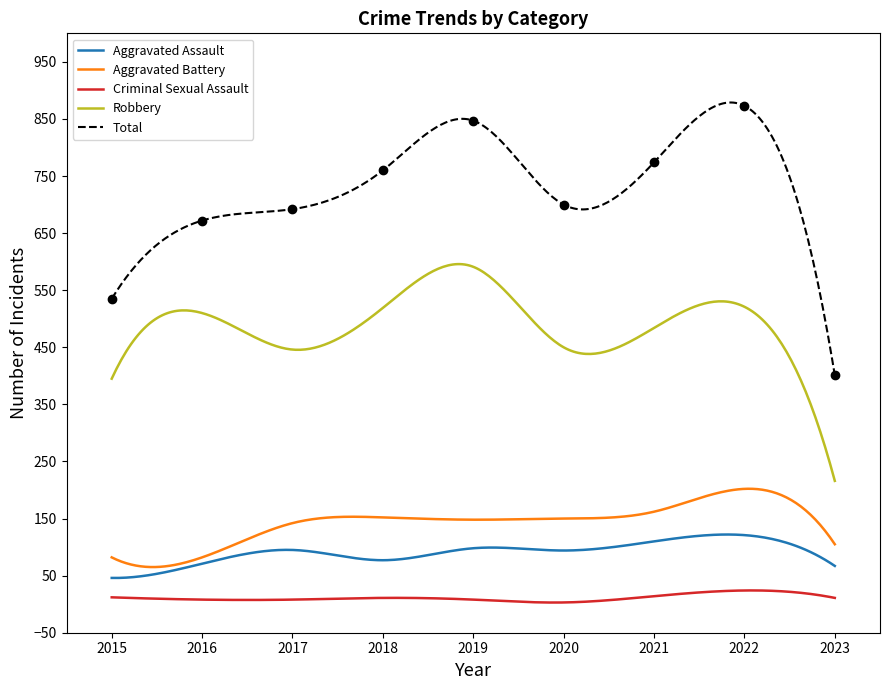

How many interior local peaks does the Aggravated Assault series have?

3